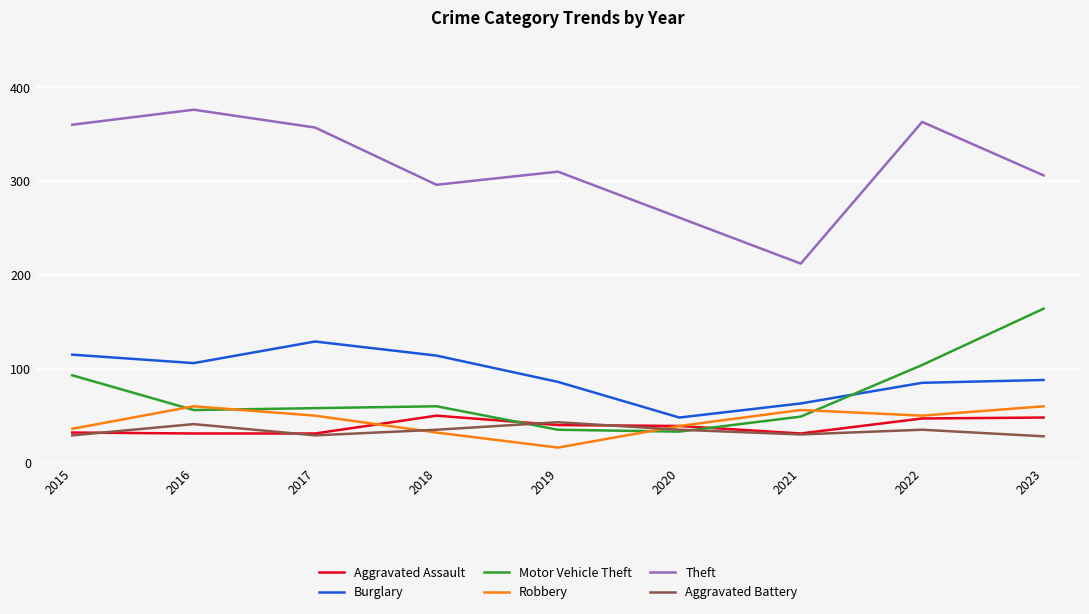

What is the highest value of the Robbery series?

60